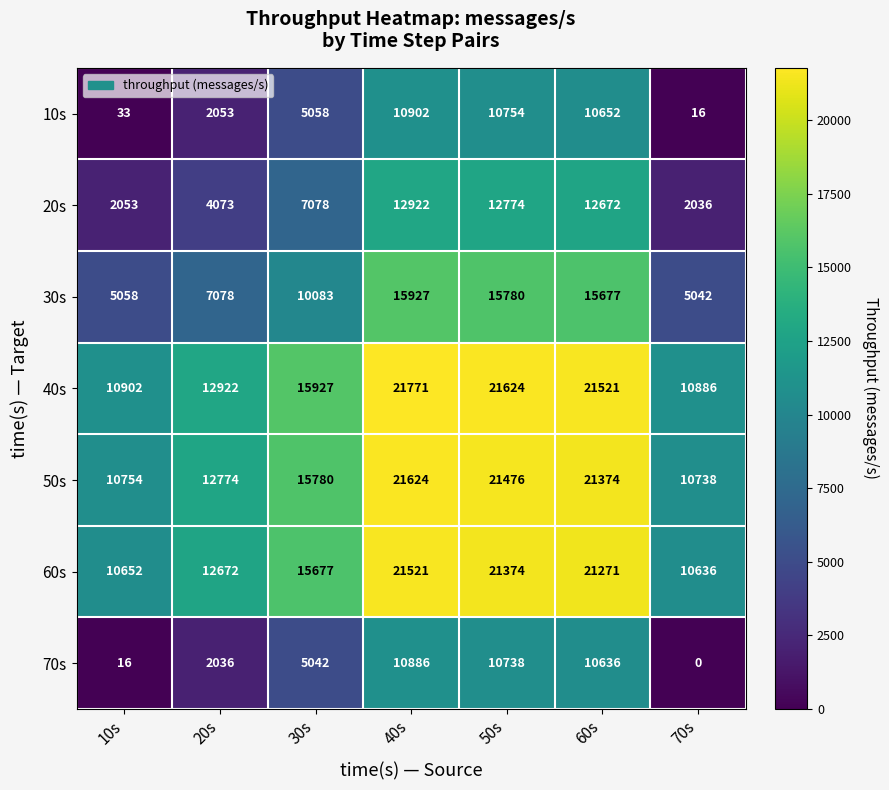

Read the 20s value at 50s.

12774